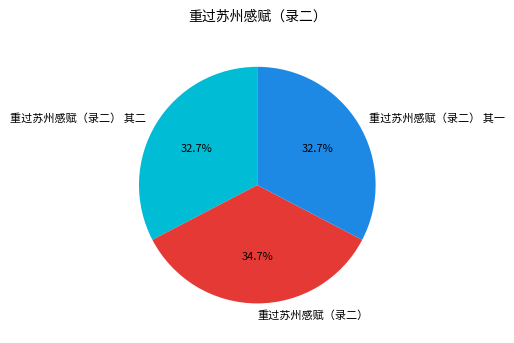

What percentage is the 重过苏州感赋（录二） 其一 slice, to the nearest percent?

33%